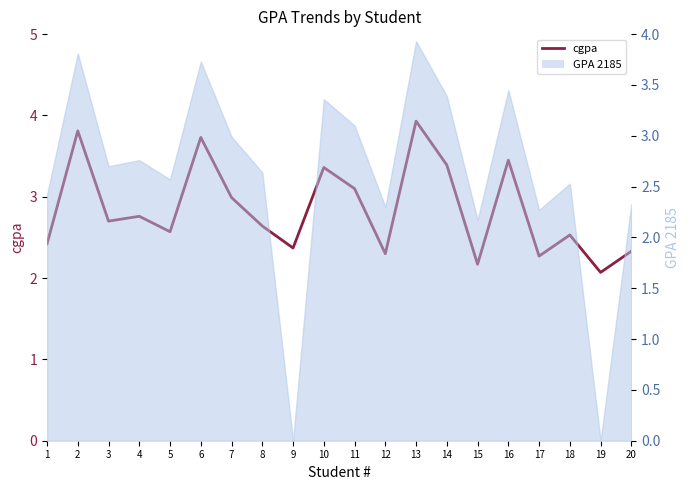

What is the difference between the maximum and second lowest values?

1.8